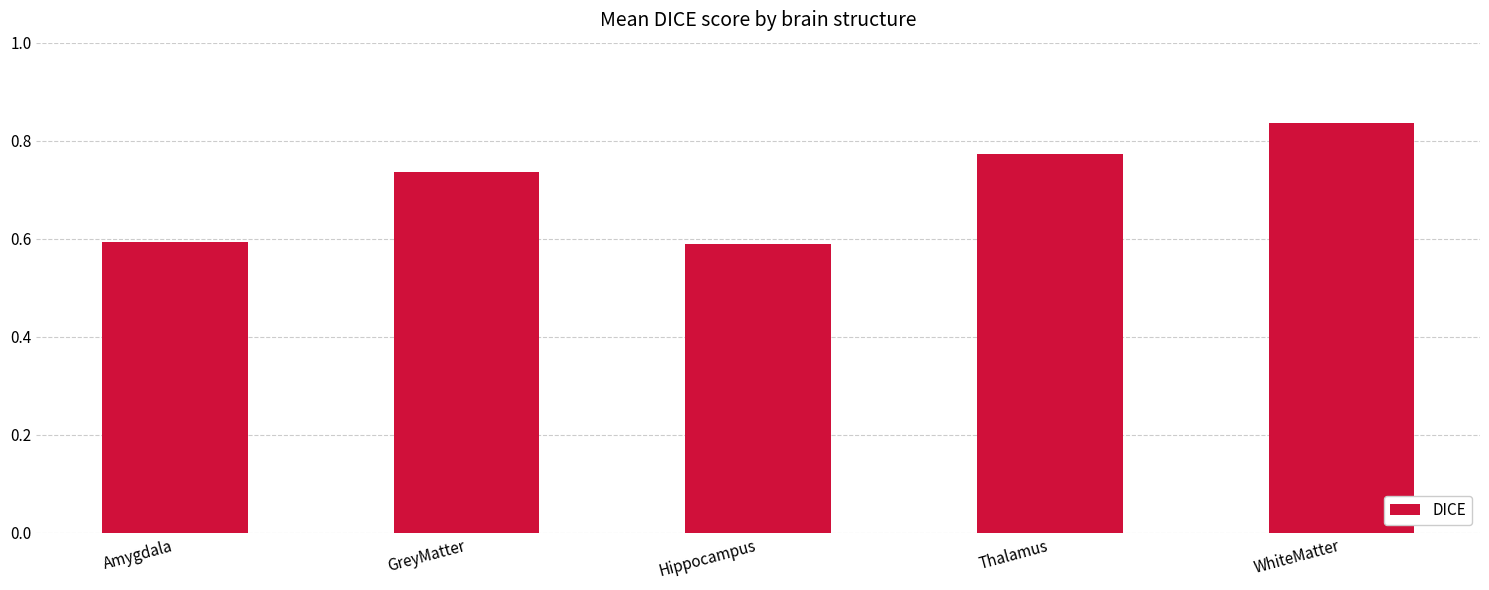

The value at Hippocampus is 0.6. True or false?

True